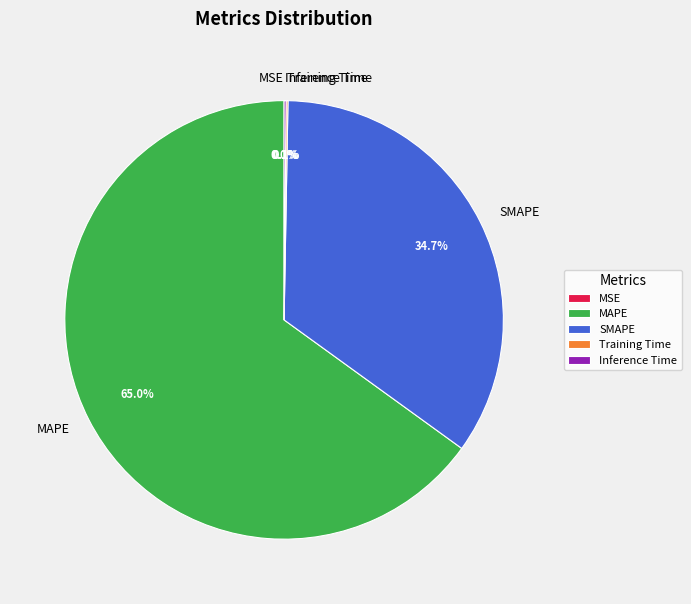

Which slice represents more than half of the pie?

MAPE